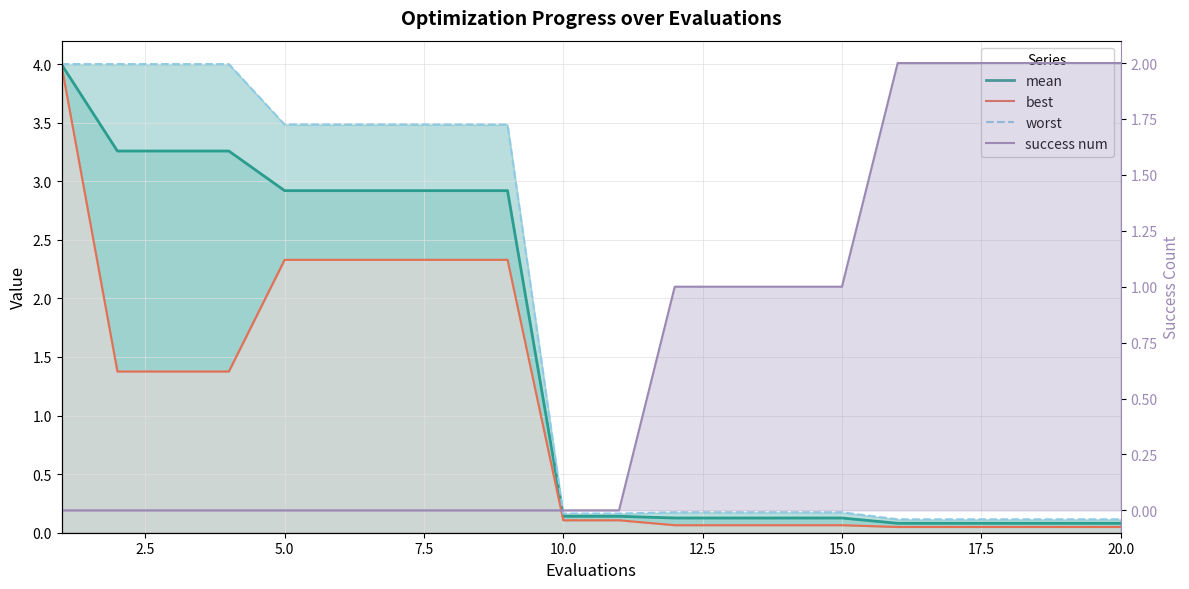

True or false: worst and mean intersect in this chart.

False